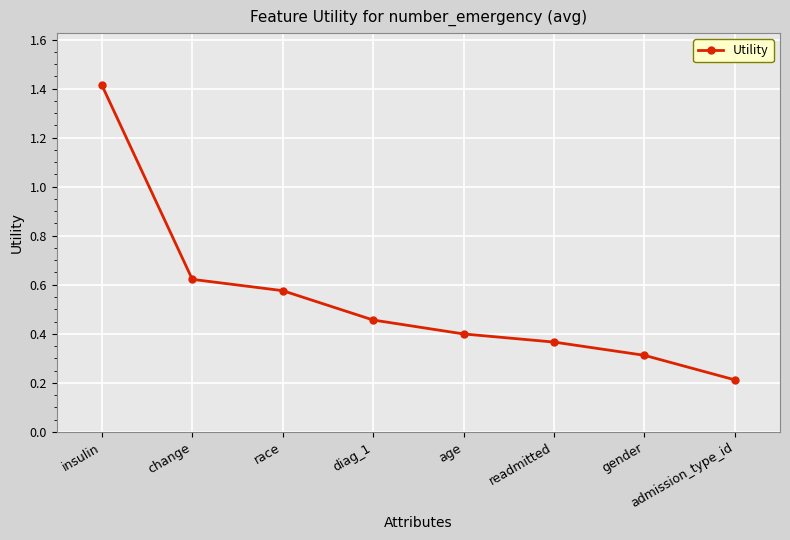

The chart shows a value of 0.4 at gender. True or false?

False